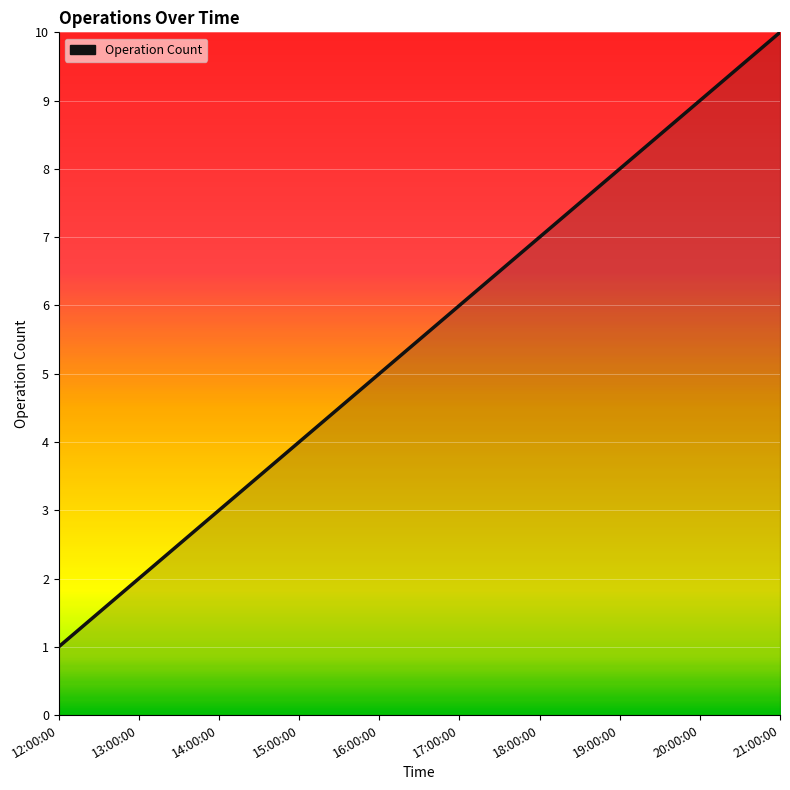

What is the minimum value shown in the chart?

1